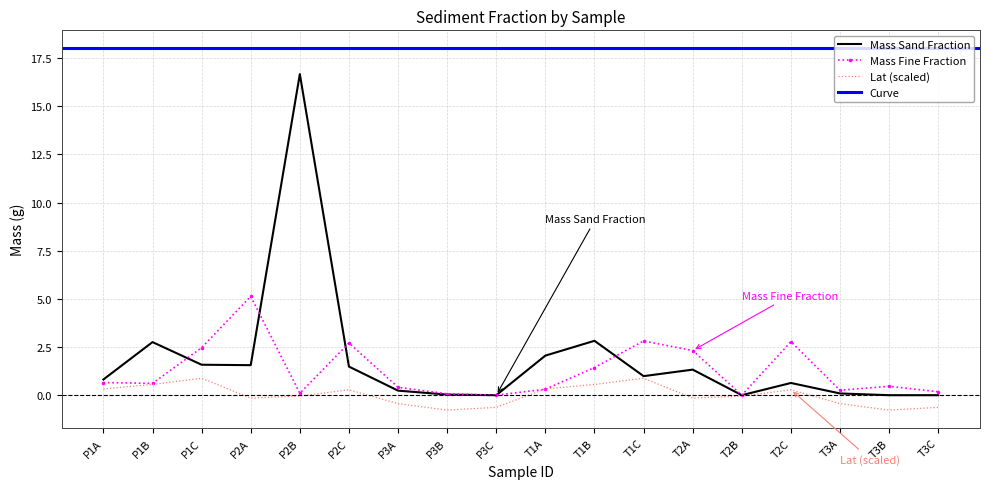

What is the maximum value for Mass Fine Fraction?

5.1